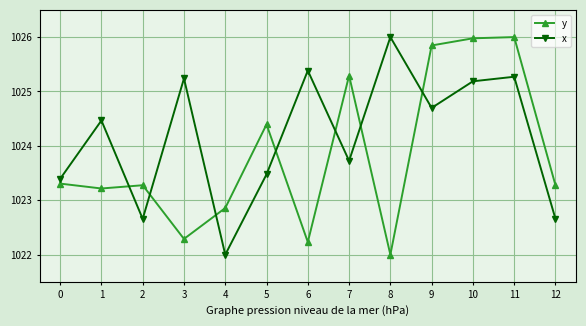

Which series changed the most between 10 and 12?

y